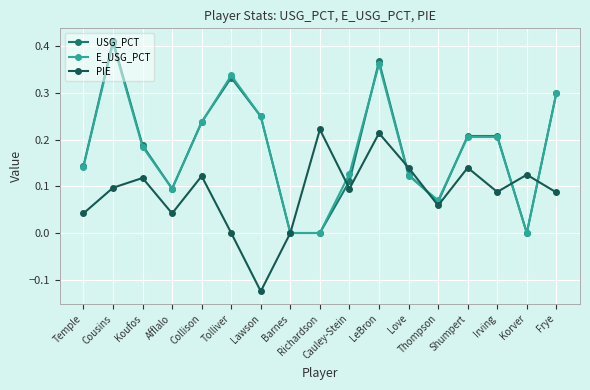

Which series has the widest spread of values?

USG_PCT